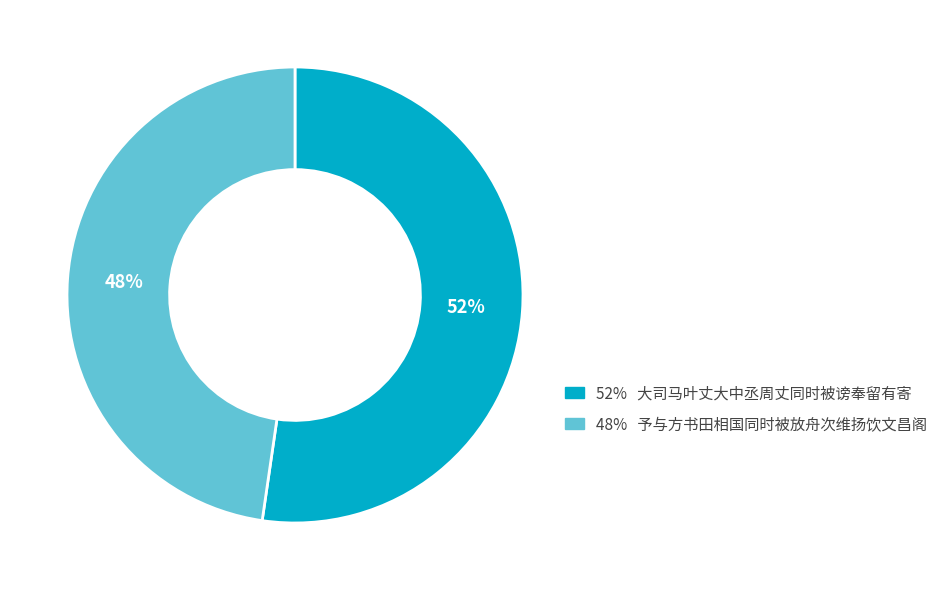

Between 52% 大司马叶丈大中丞周丈同时被谤奉留有寄 and 48% 予与方书田相国同时被放舟次维扬饮文昌阁, which is larger?

52% 大司马叶丈大中丞周丈同时被谤奉留有寄